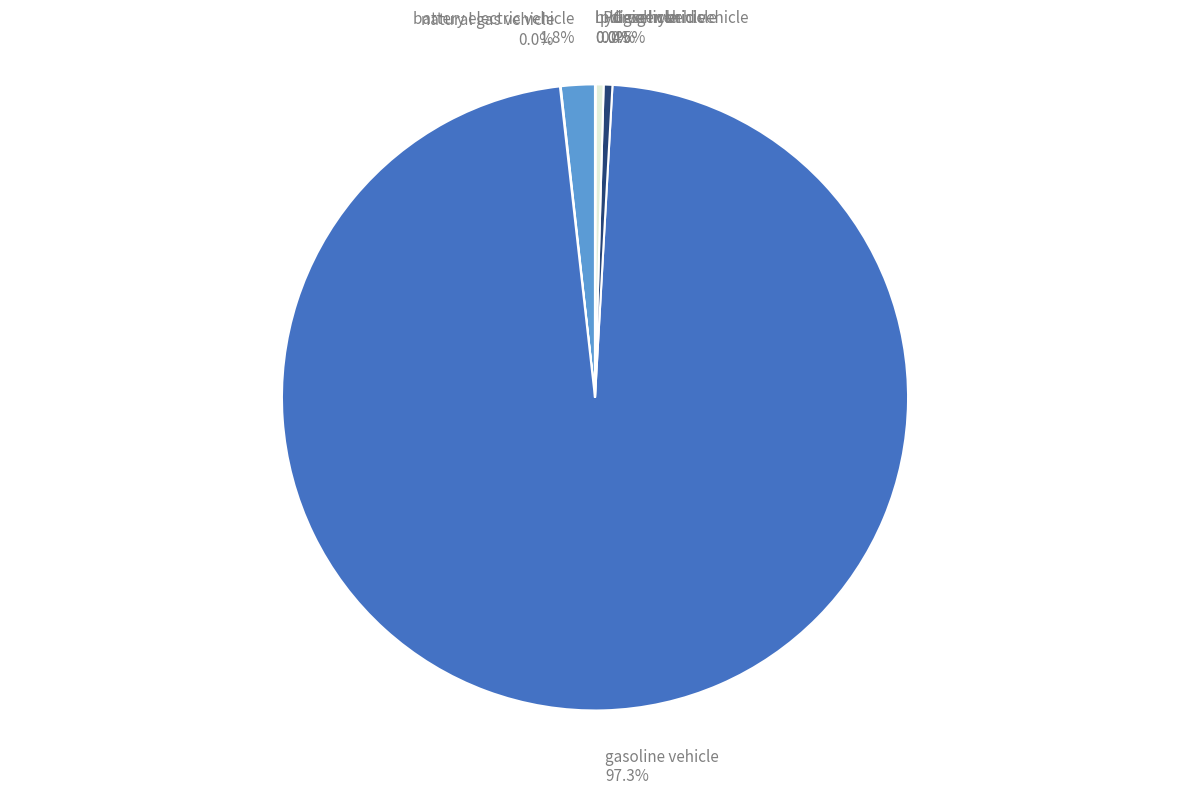

Combined, do plugin hybrid vehicle and diesel vehicle account for over 50%?

No